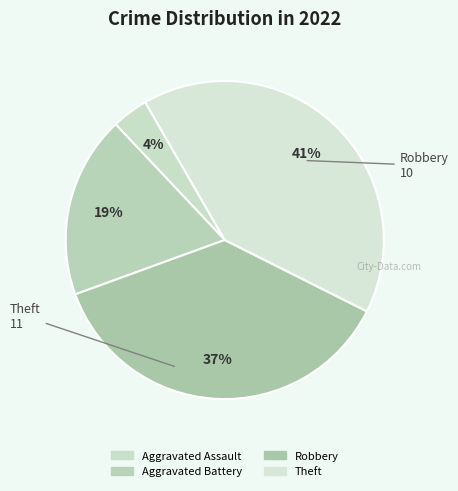

Approximately how many times larger is the value at Aggravated Assault compared to Aggravated Battery?

0.2